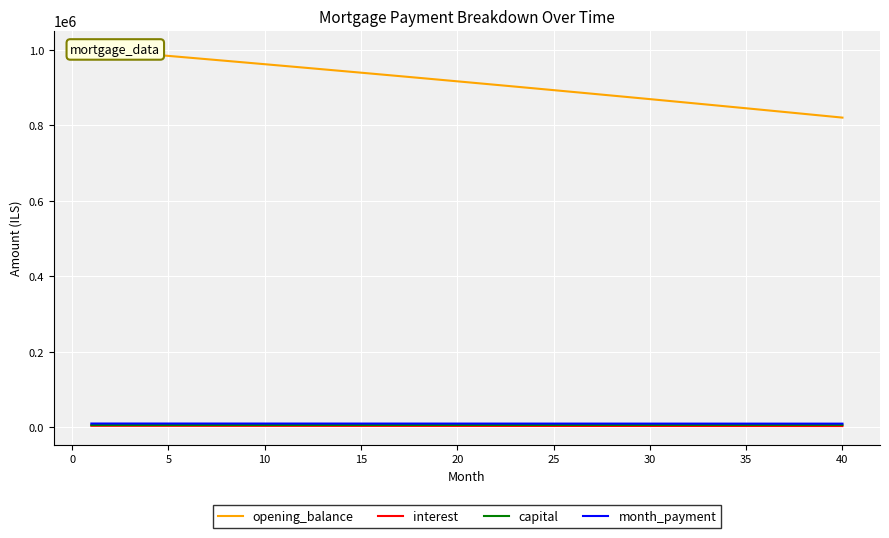

True or false: opening_balance and capital cross at least once.

False